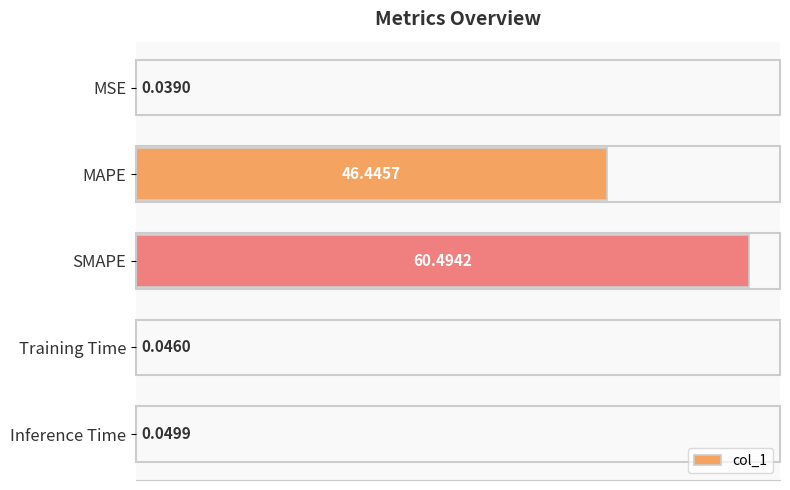

At which category does the chart reach its peak across all series?

SMAPE